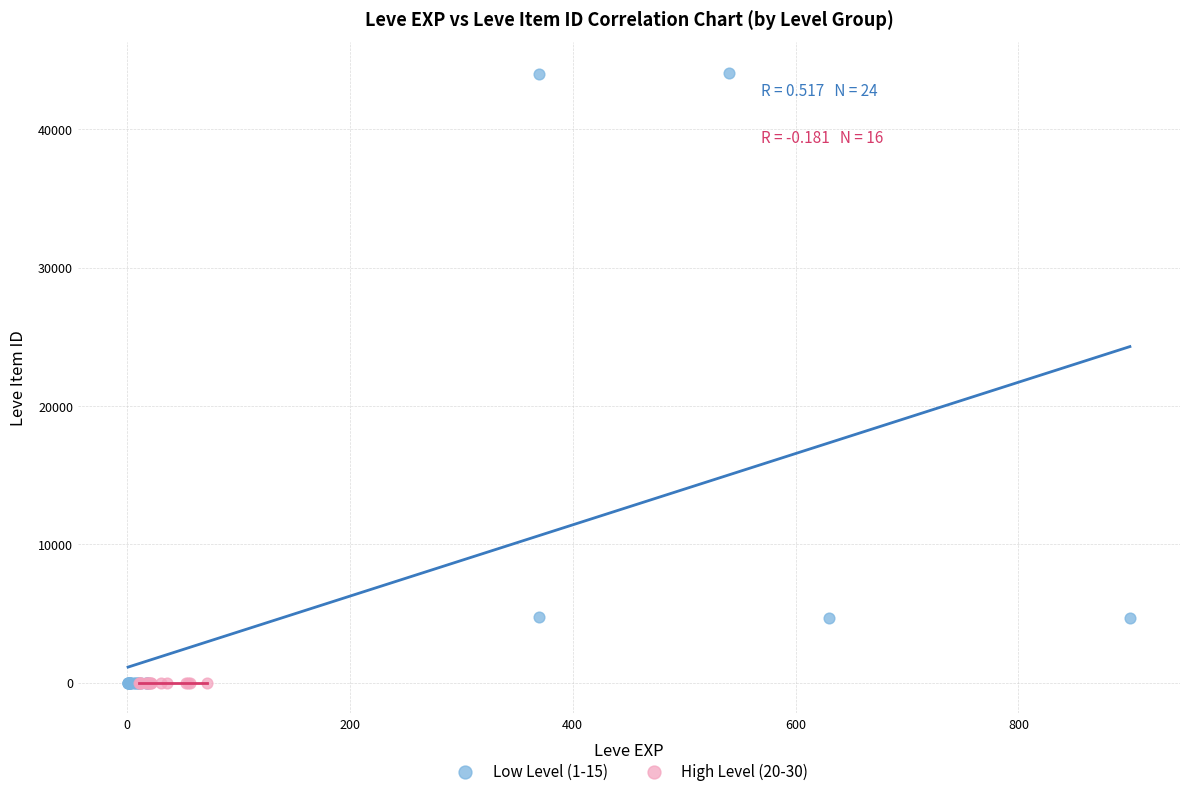

Which series contains the highest Y value?

Low Level (1-15)